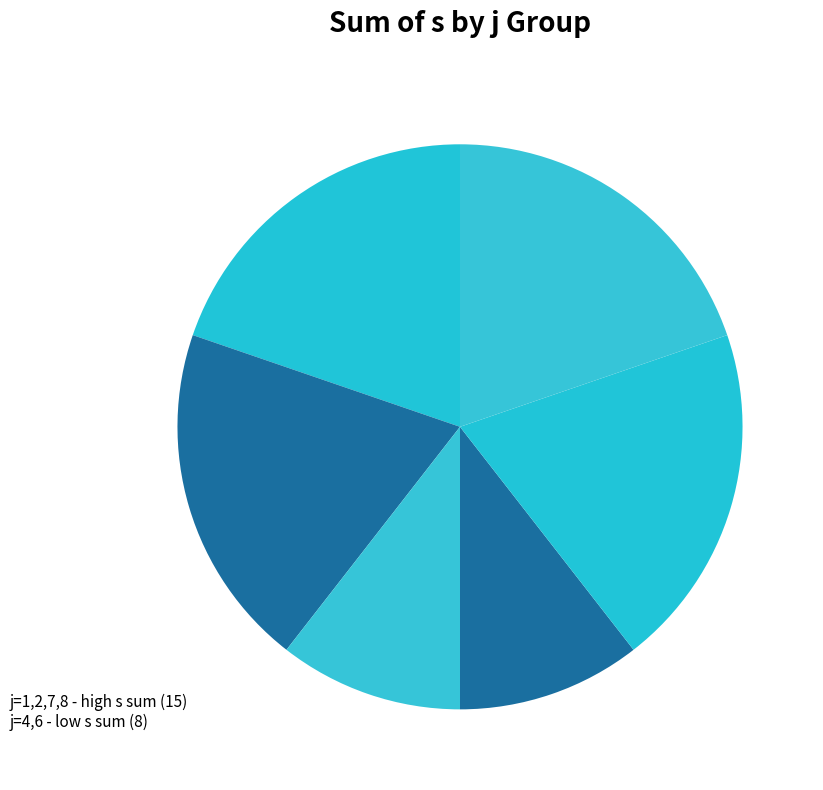

Do j=4 and j=7 together represent more than half of the pie?

No